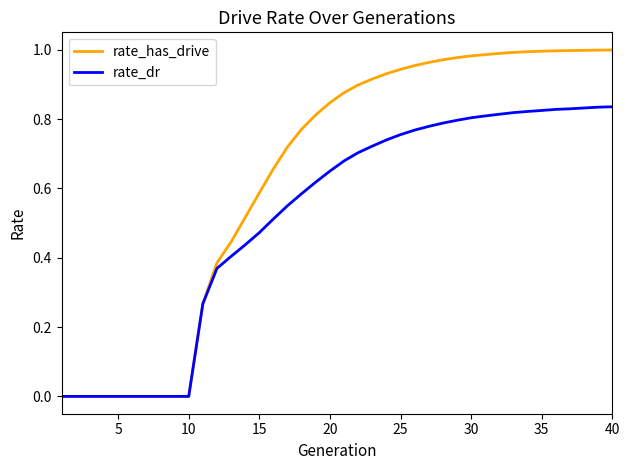

List the series in order of their overall mean, highest first.

rate_has_drive, rate_dr